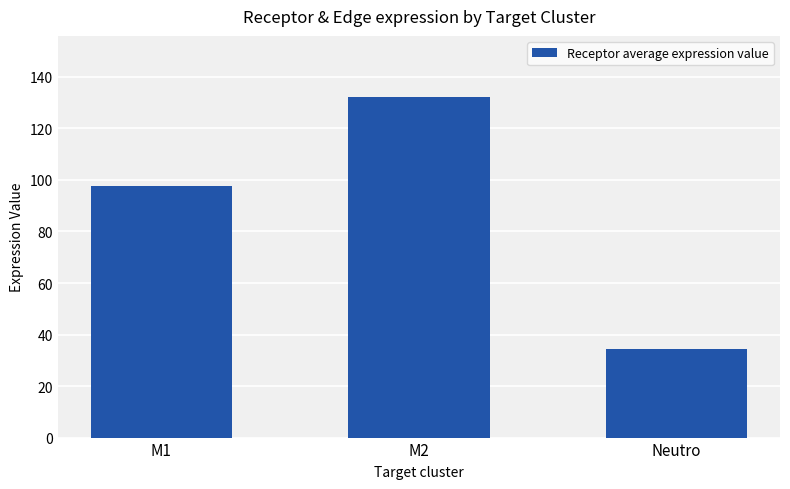

How many categories are shown in the chart?

3